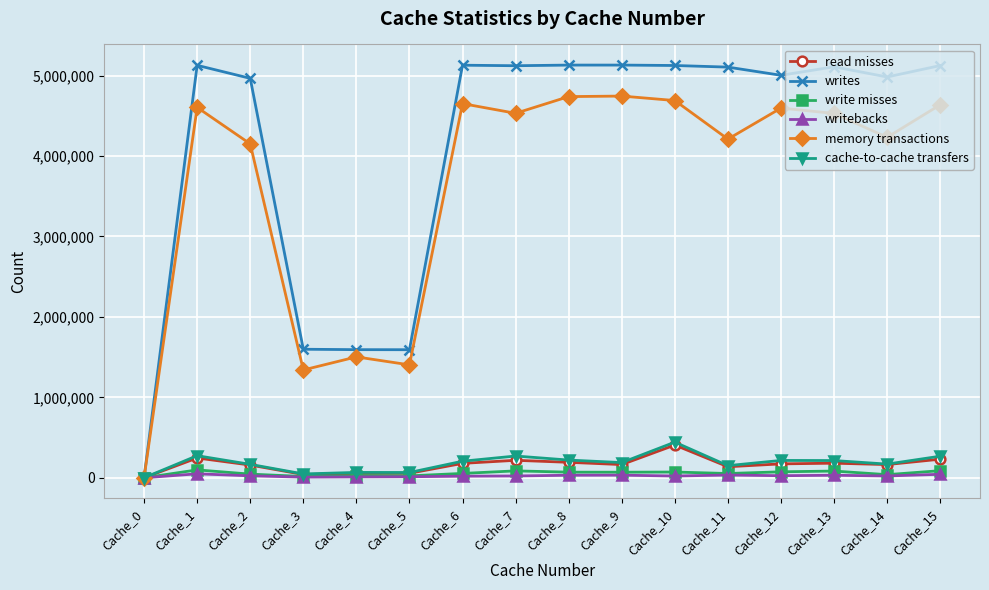

Which series has the largest range (max minus min)?

writes